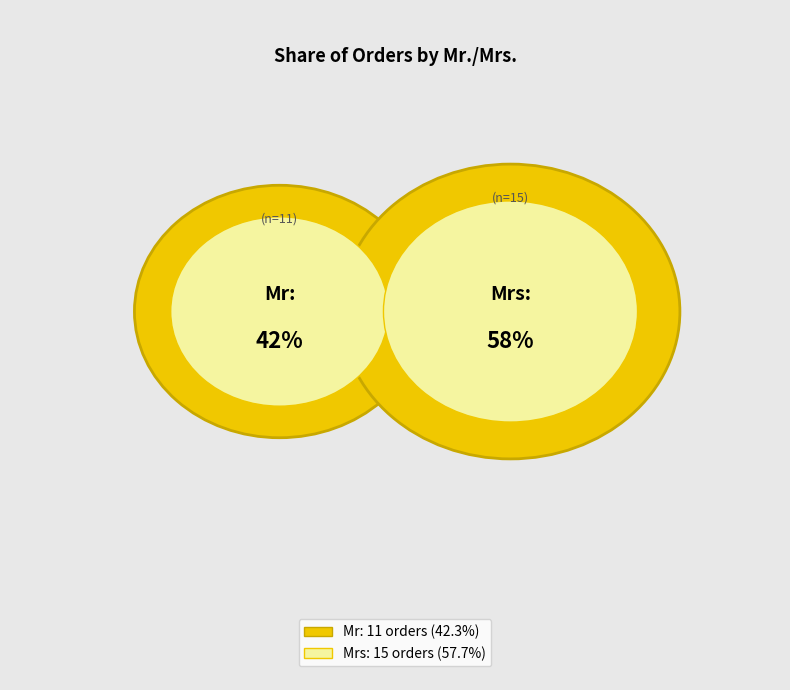

True or false: Mrs accounts for 68% of the total.

False